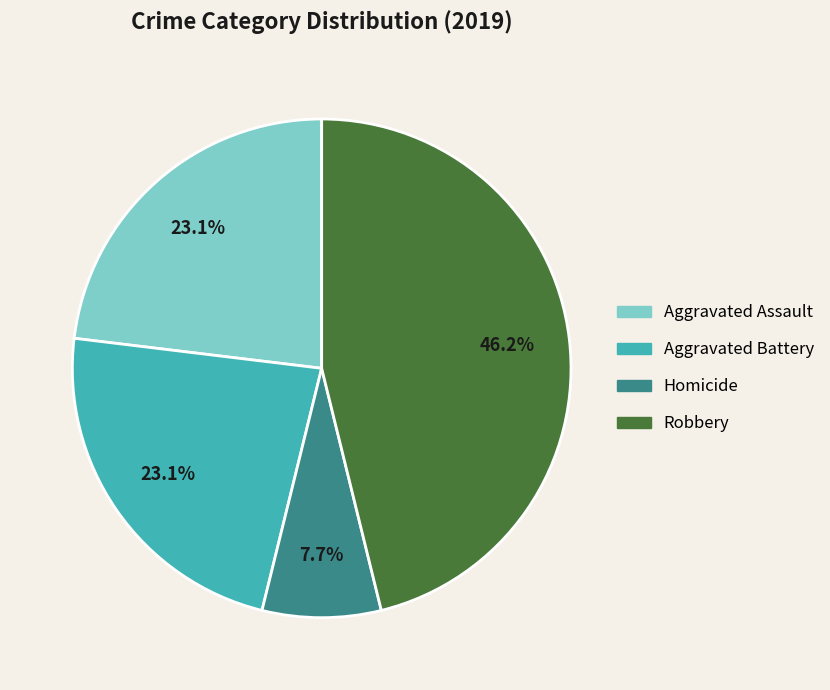

Is there any slice that represents more than half of the pie?

No